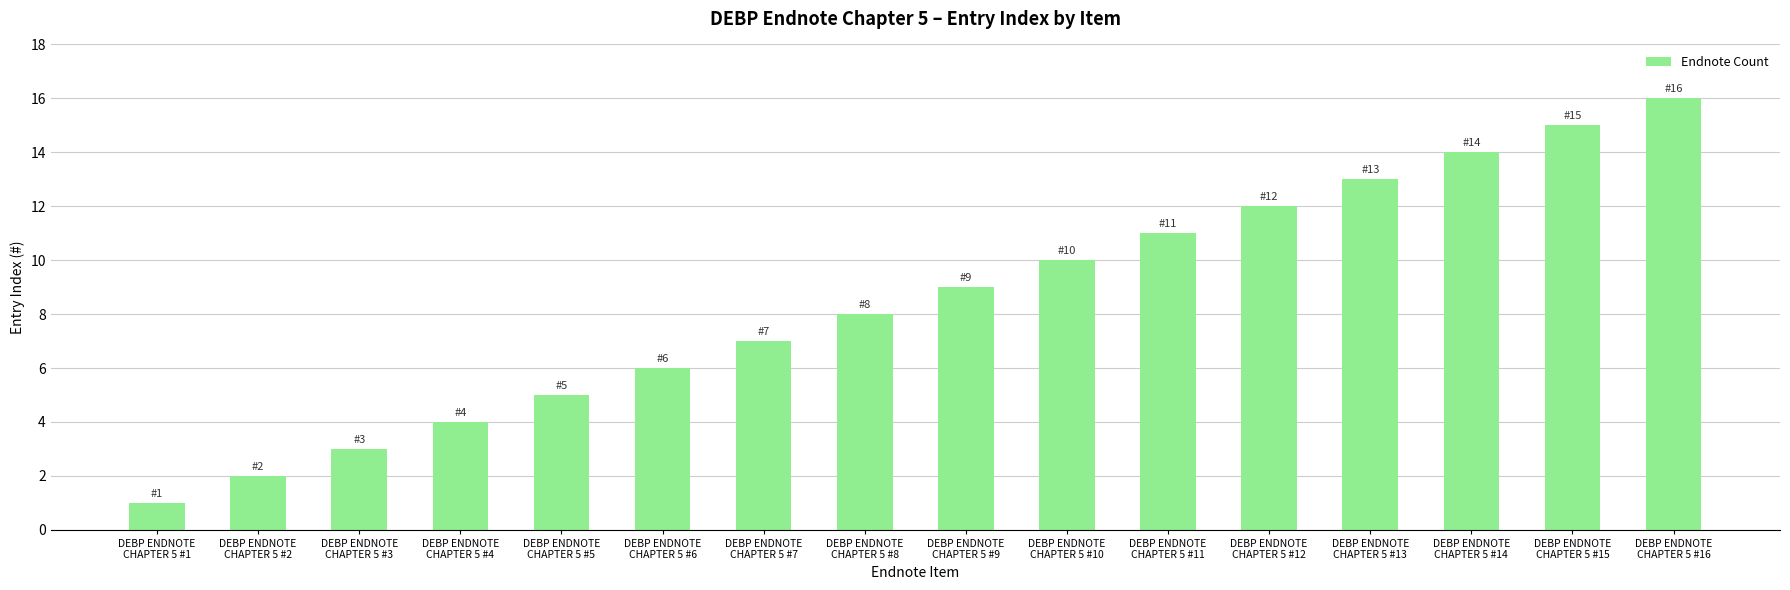

What is the maximum value shown in the chart?

16